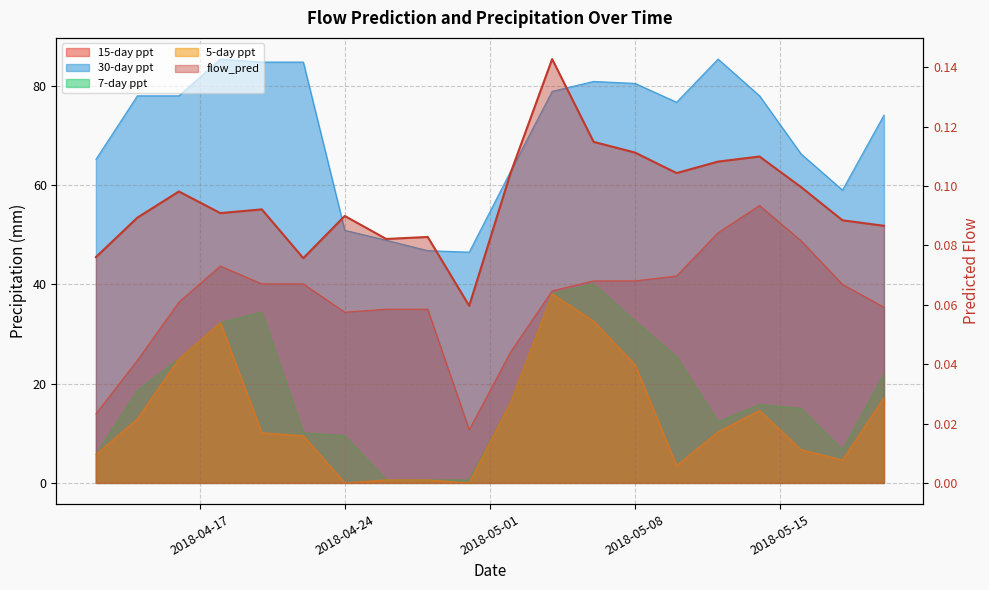

The value of 5-day ppt at 2018-05-10 is 3.5. True or false?

True